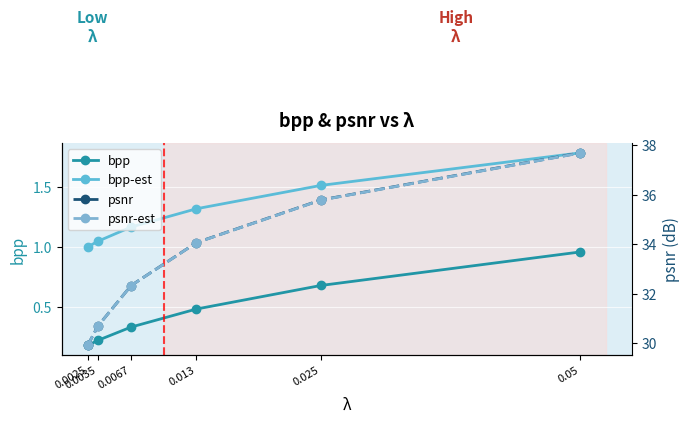

At which category is the sum across all series the highest?

0.05